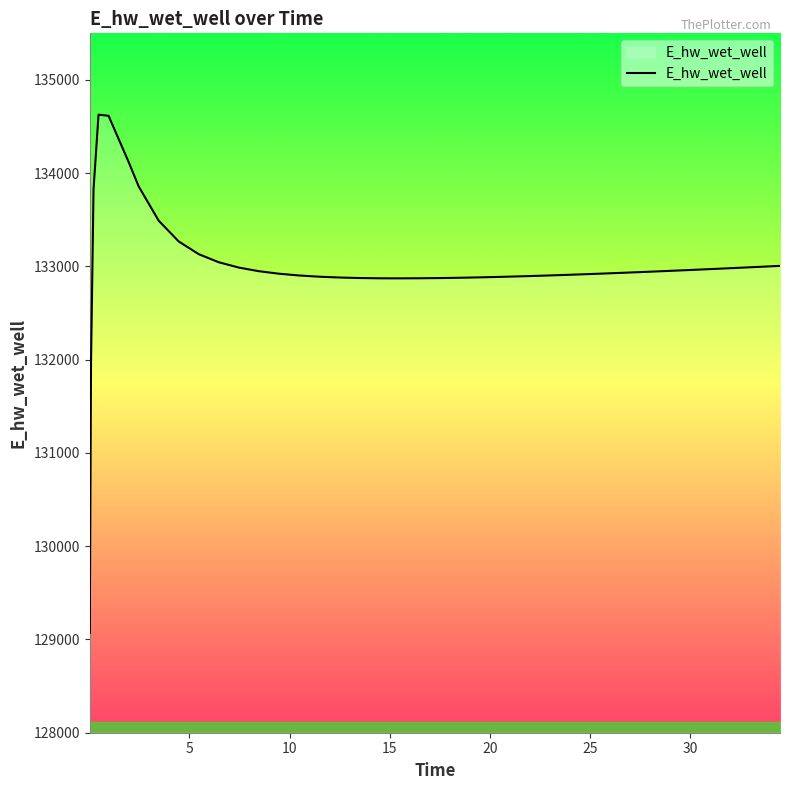

What is the greatest value displayed?

134628.0